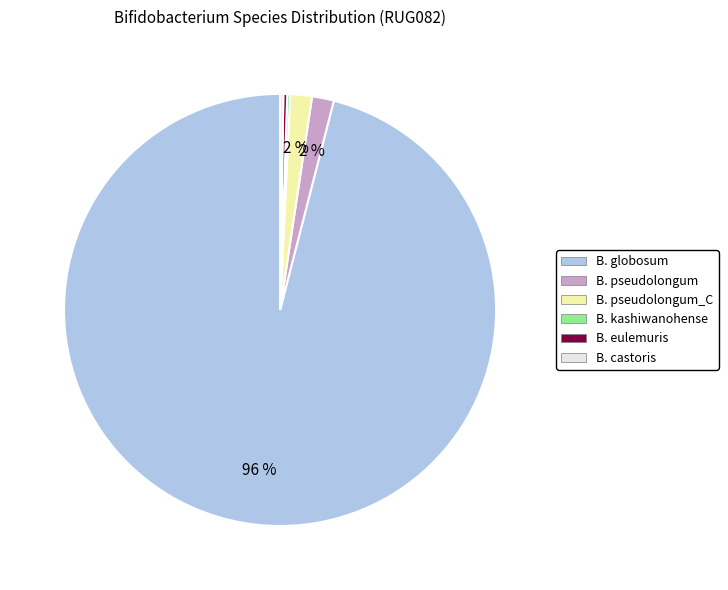

Is there a majority slice in this chart?

Yes